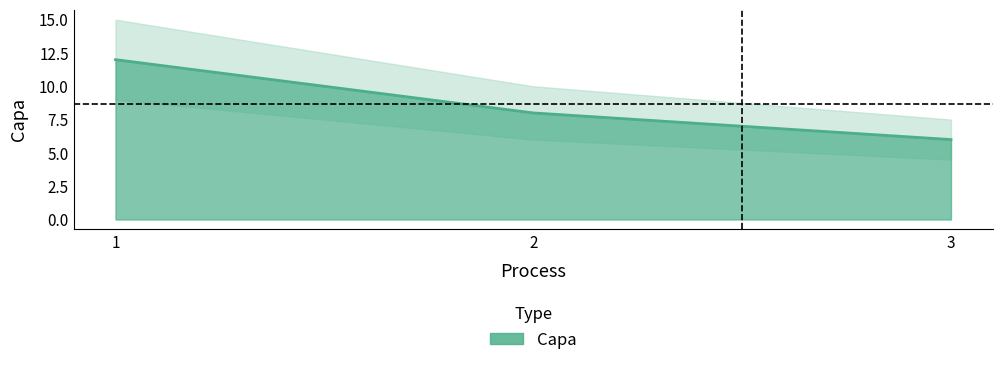

The chart shows a value of 12 at 1. True or false?

True